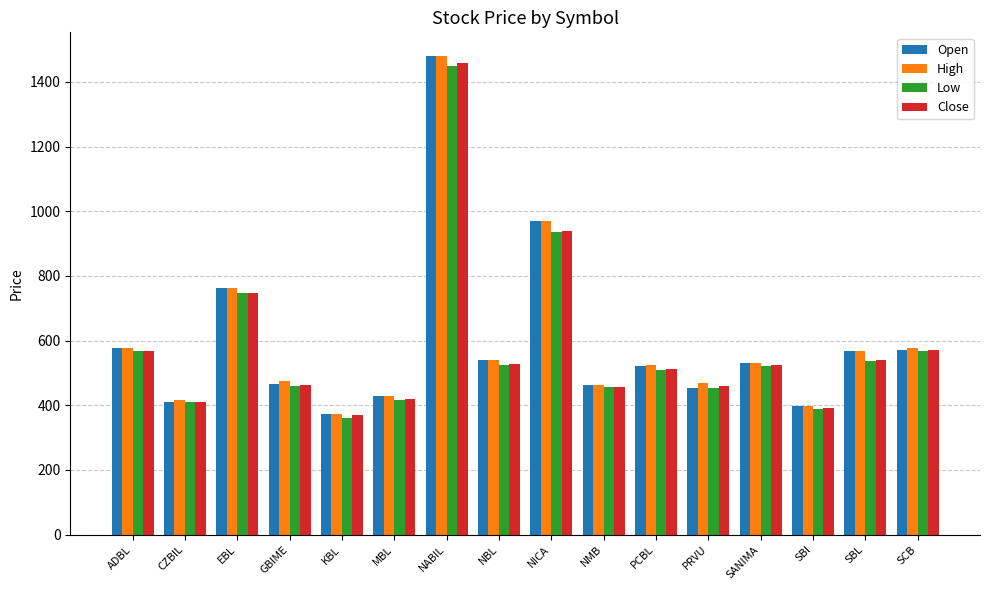

True or false: Low has a value of 197.5 at SBL.

False